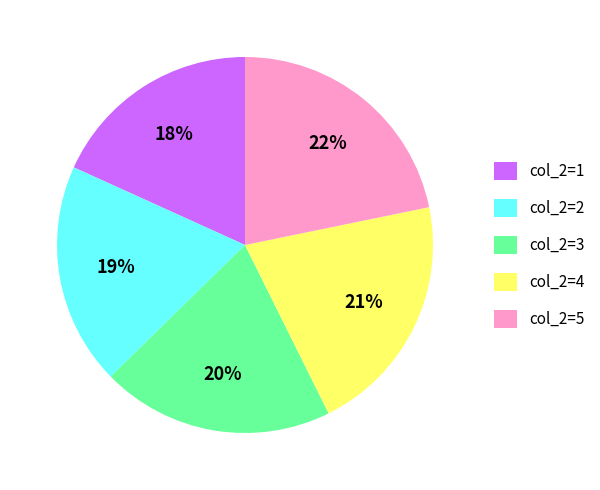

Does any single category account for the majority?

No